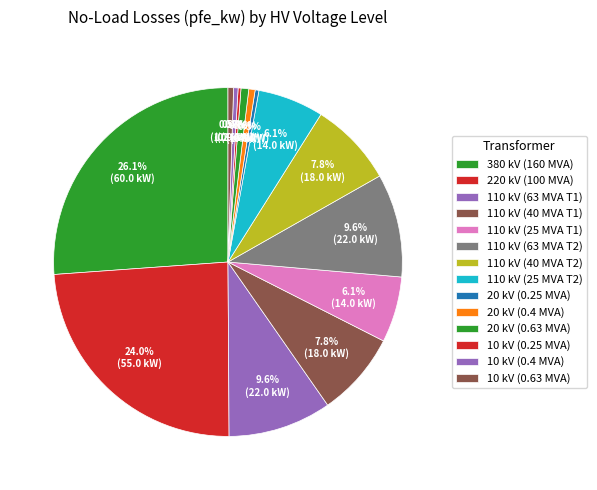

To the nearest percent, what is the average slice percentage?

7%